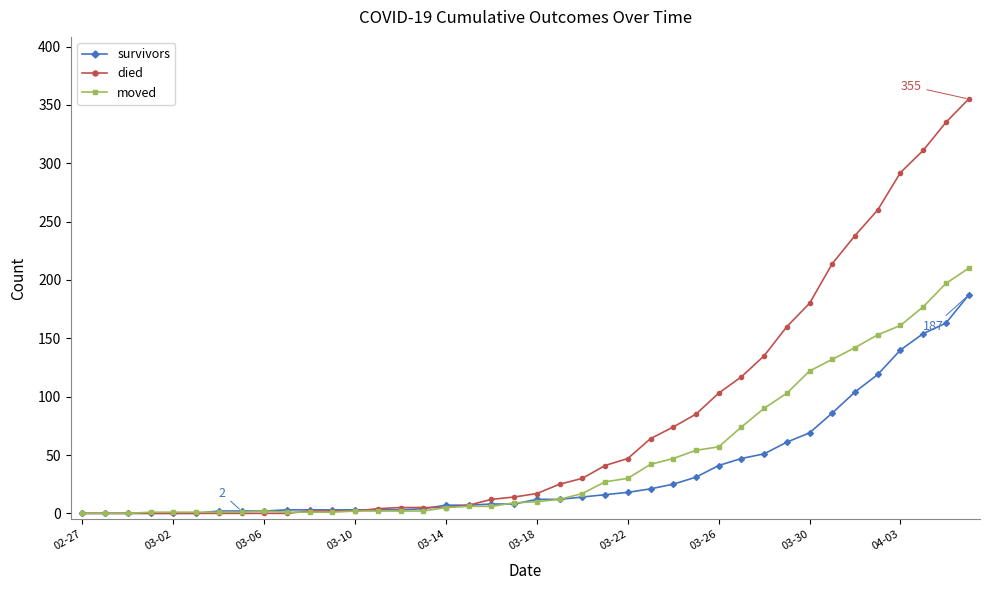

Which series has the largest range (max minus min)?

died